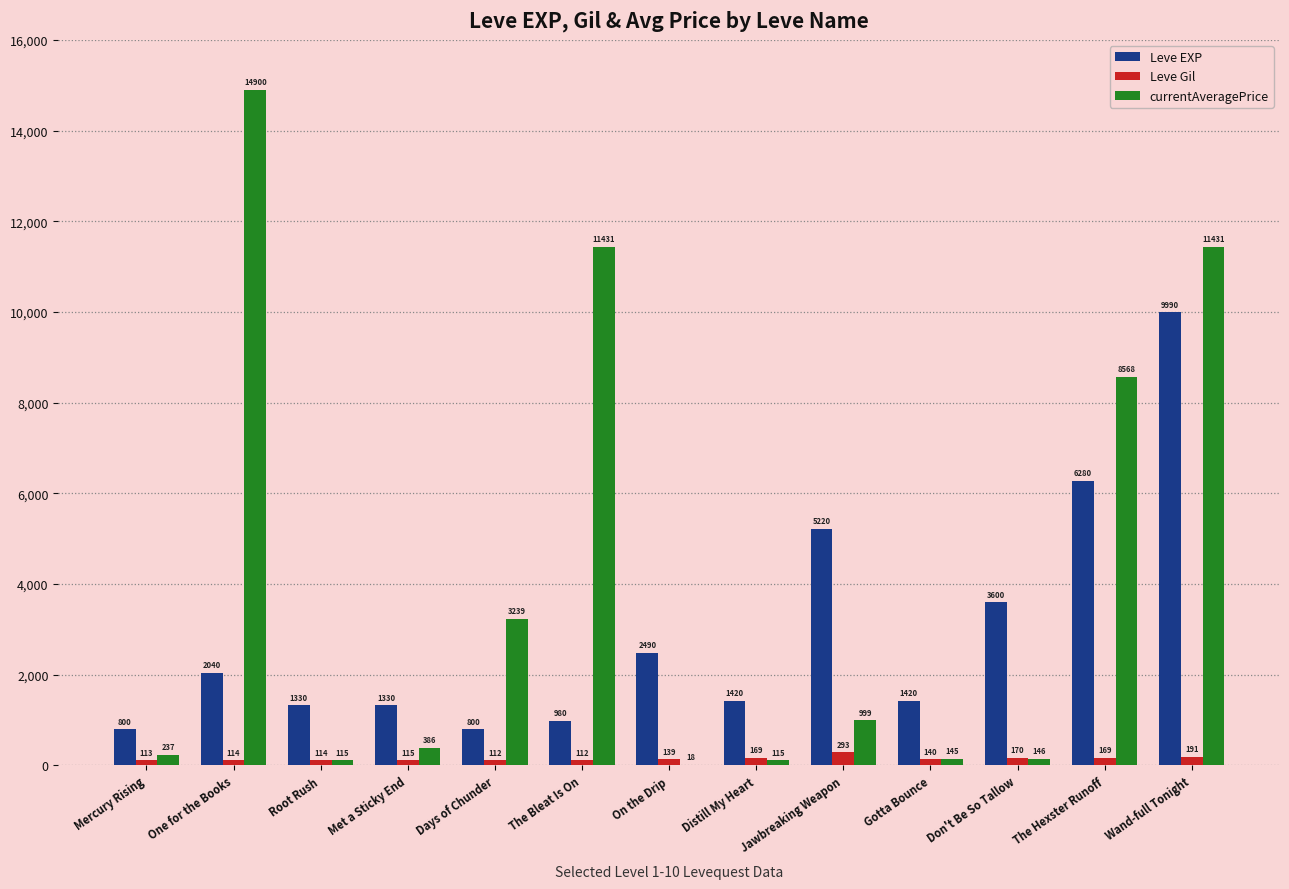

How many categories are shown in the chart?

13